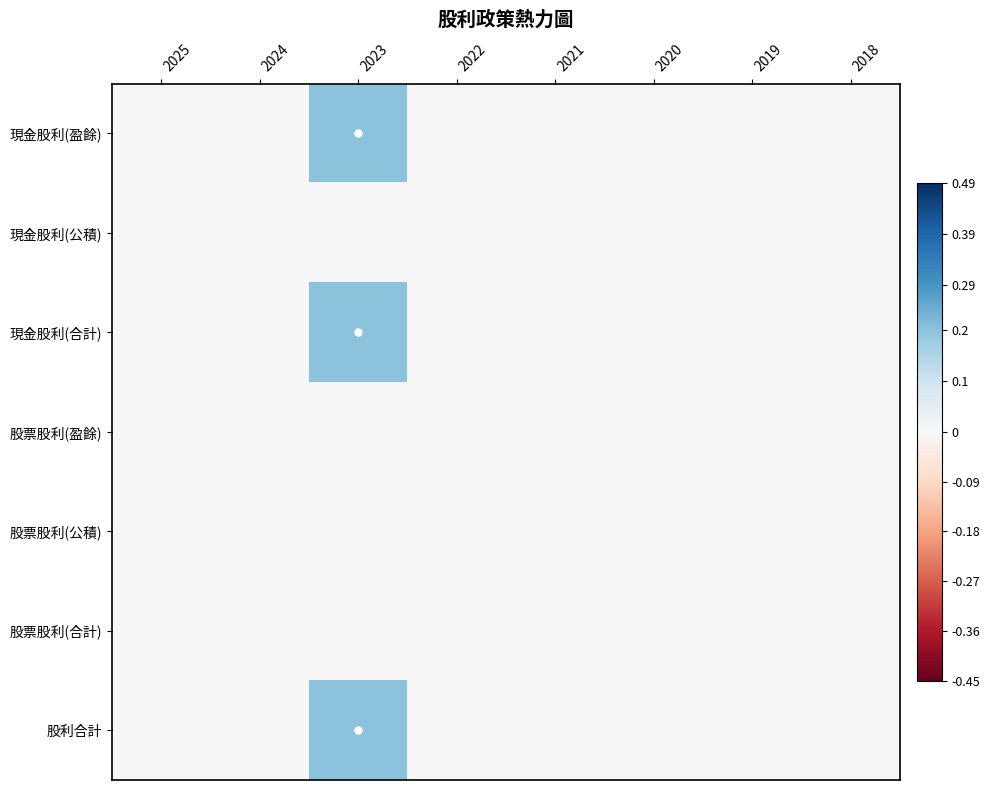

What is the total value across all series at 2023?

0.6